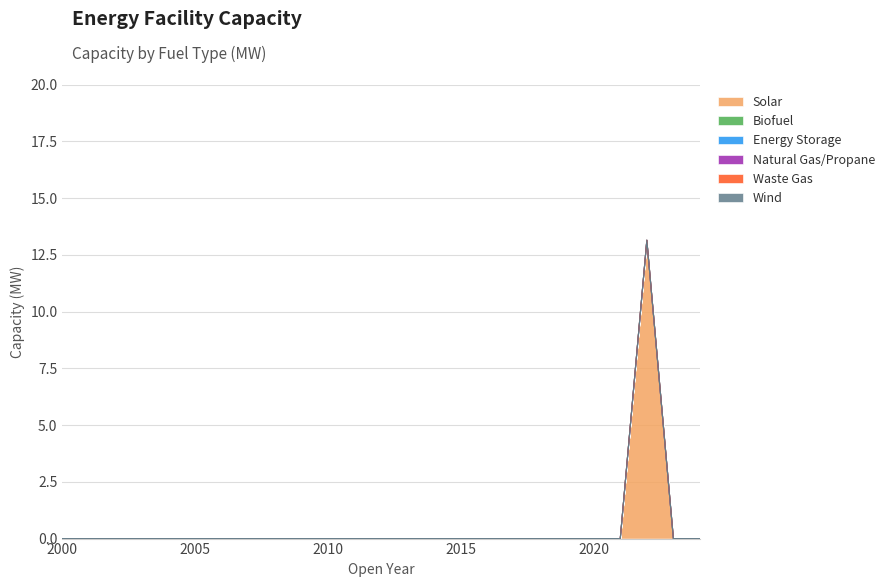

At how many categories does at least one series exceed 11?

1